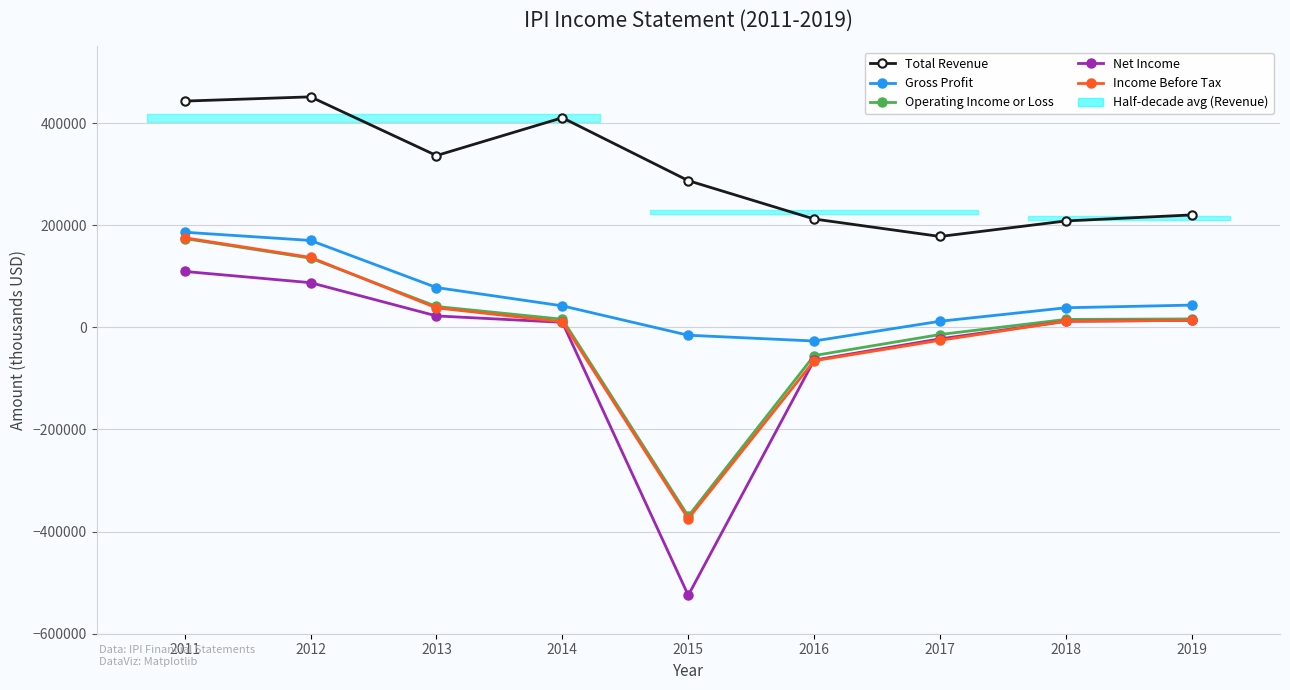

At which label does Net Income reach its peak?

2011